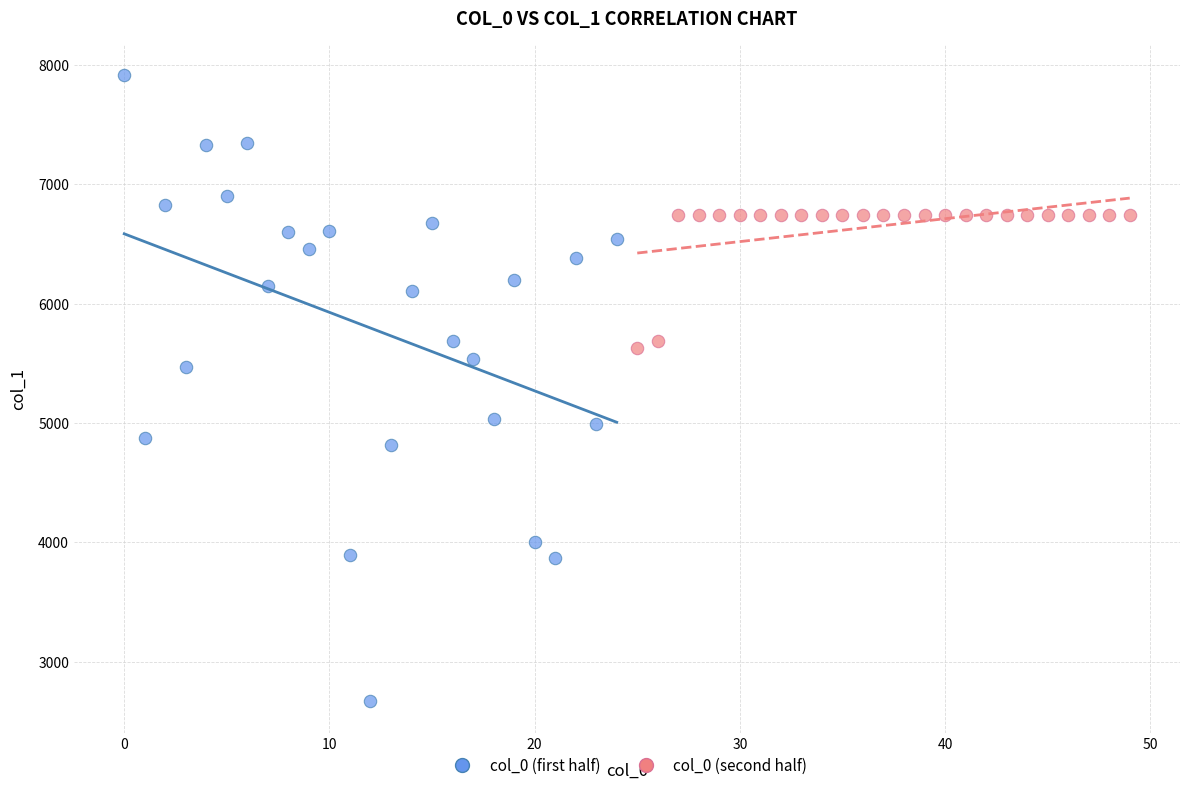

What are all the series names shown in the legend?

col_0 (first half), col_0 (second half)